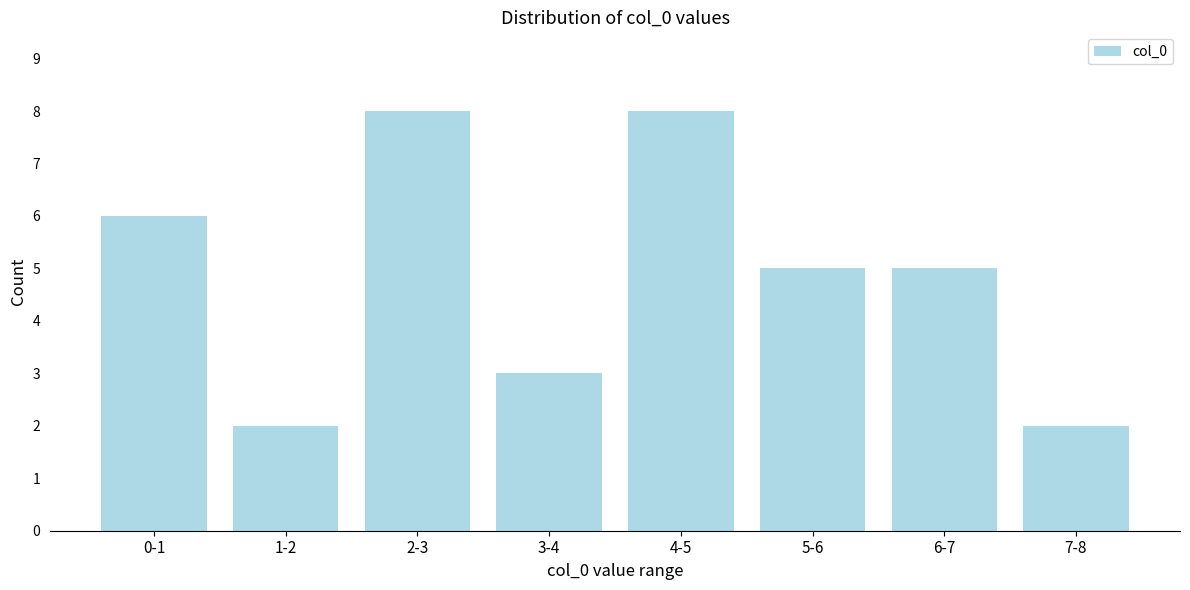

Reading left to right, extract all data points from this chart.

0-1=6	1-2=2	2-3=8	3-4=3	4-5=8	5-6=5	6-7=5	7-8=2